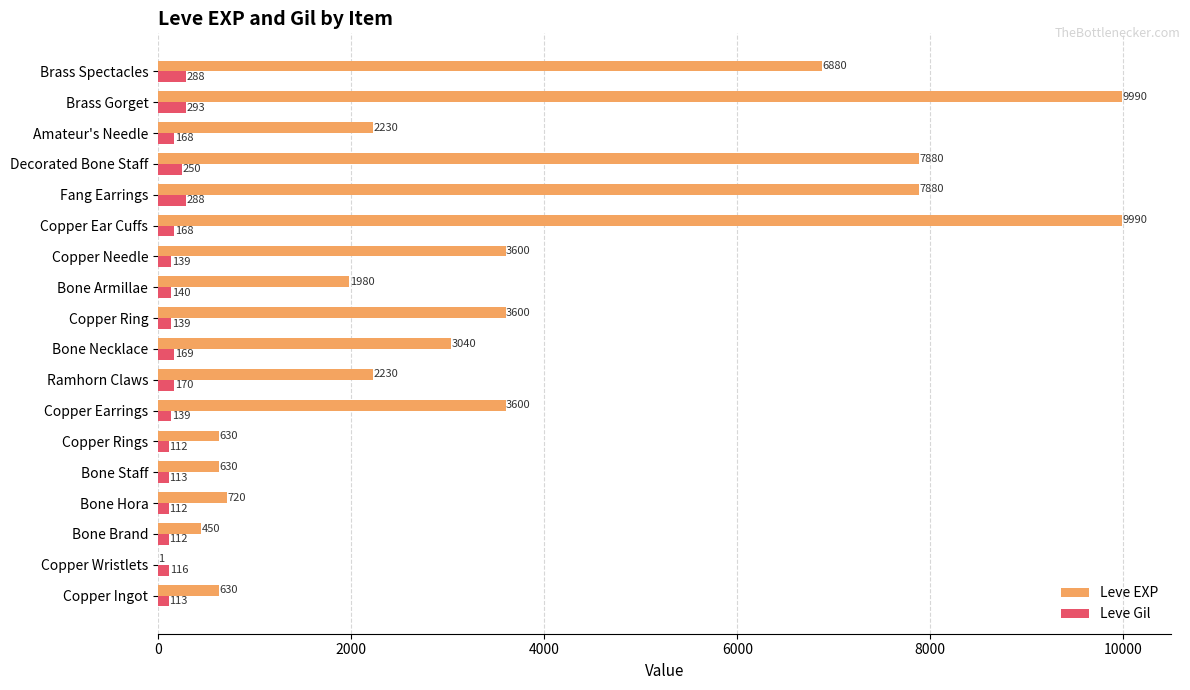

What is the maximum value for Leve EXP?

9990